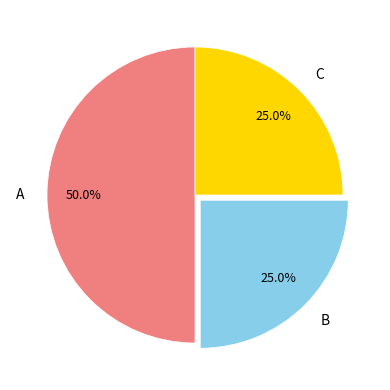

What is the largest slice in the pie chart?

A